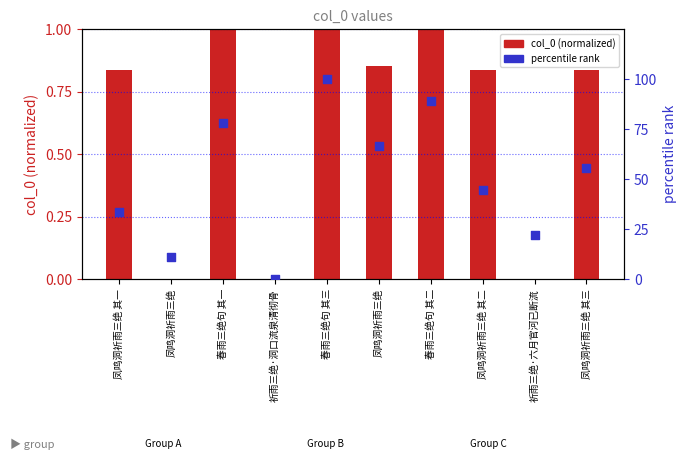

At how many categories does at least one series exceed 2?

9